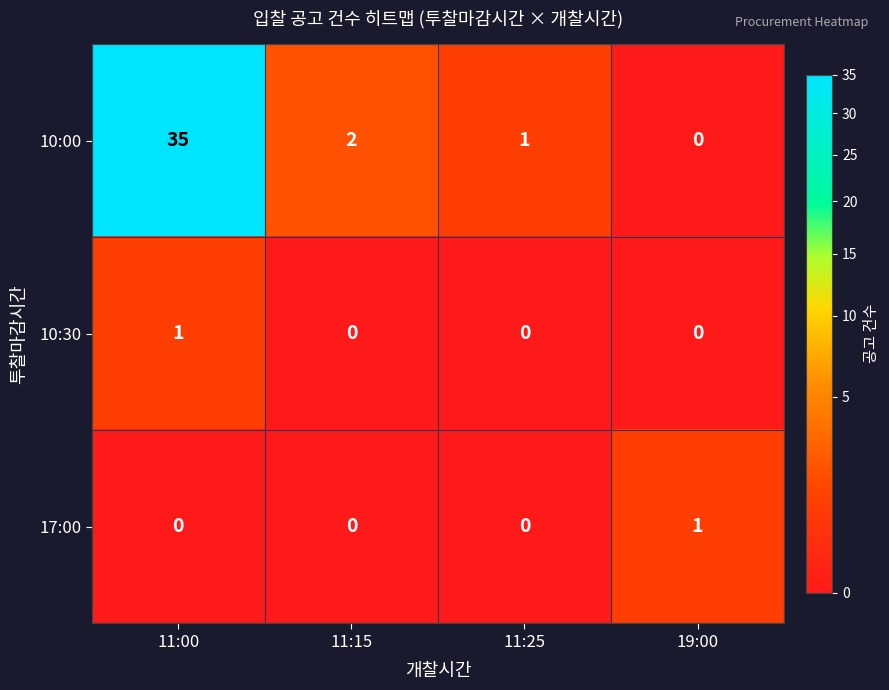

Reading left to right, what are all the values shown in this chart?

10:00: 35	2	1	0
10:30: 1	0	0	0
17:00: 0	0	0	1